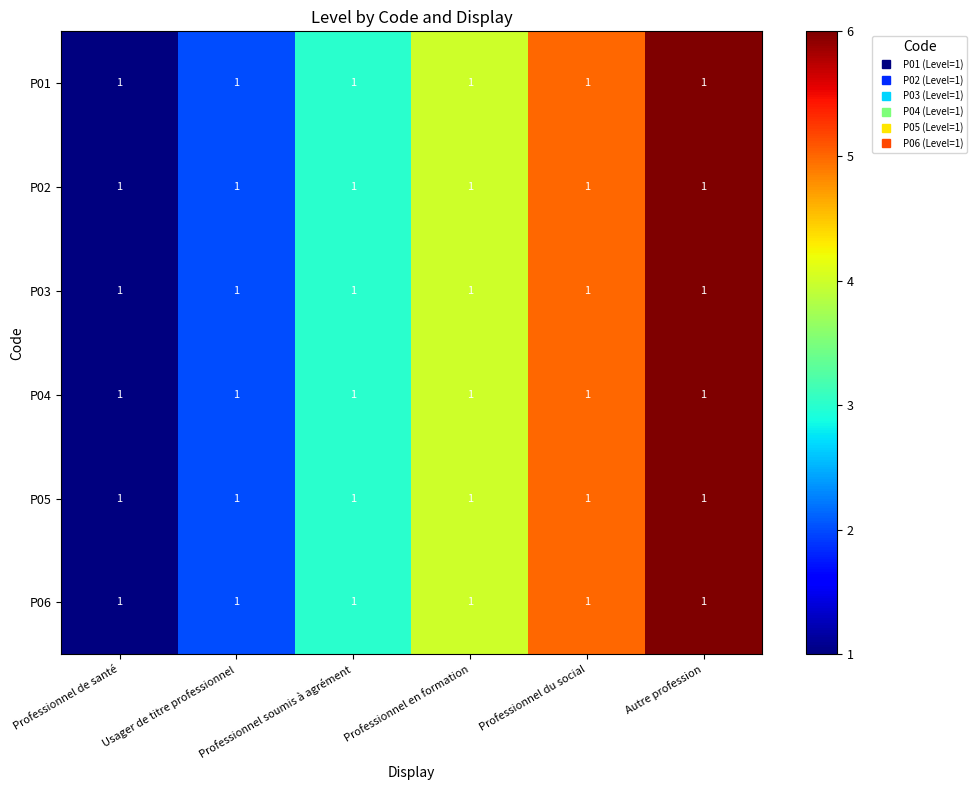

Where is P03 nearest to the value 3?

Professionnel soumis à agrément